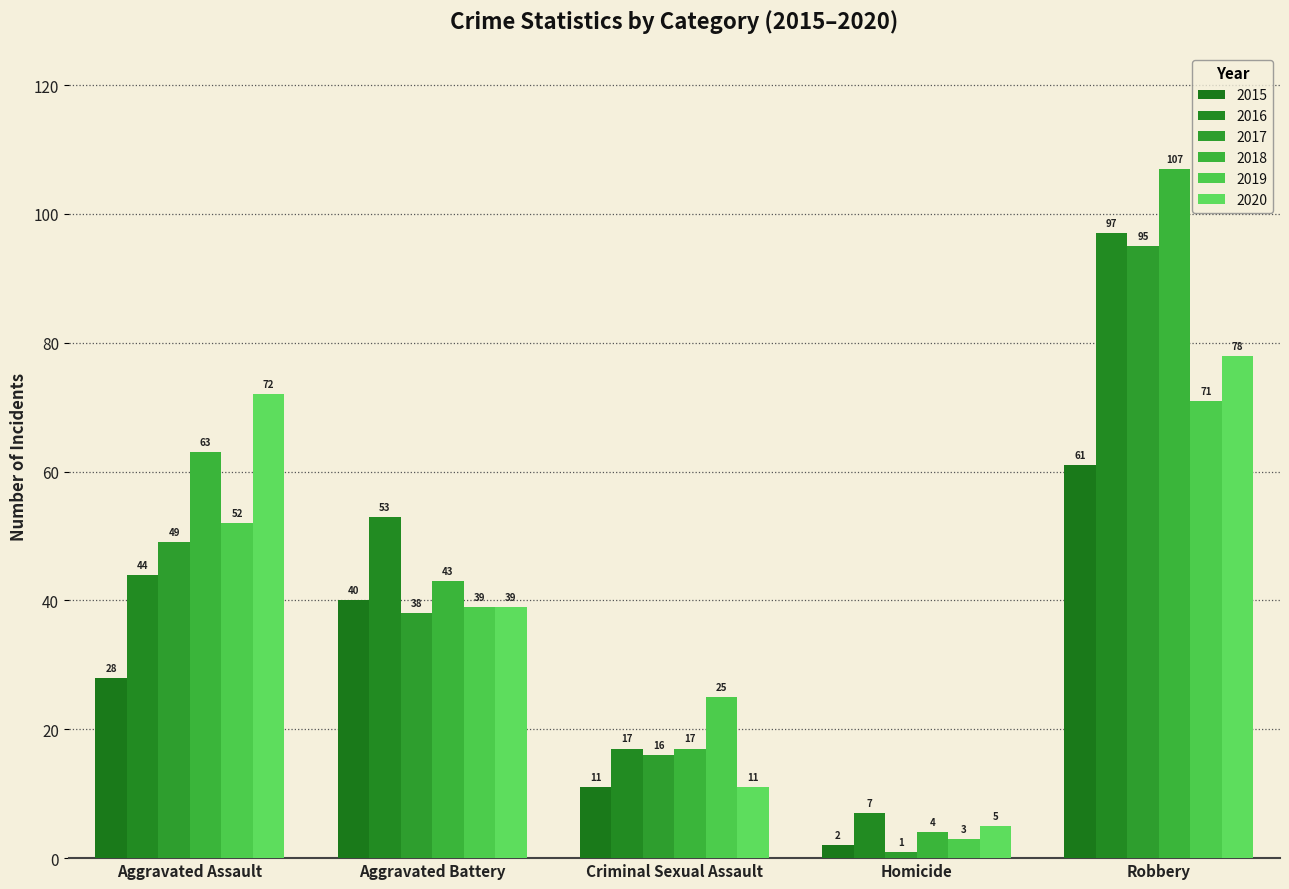

Read the 2020 value at Aggravated Assault.

72